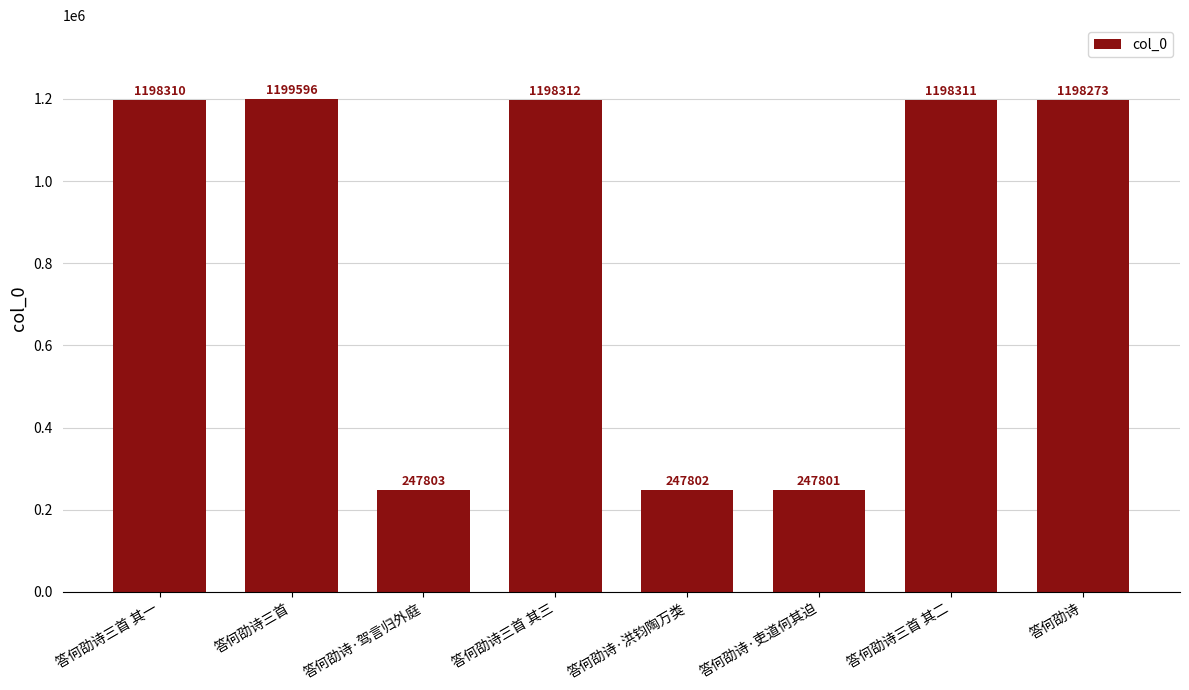

What is the change in value from 答何劭诗·驾言归外庭 to 答何劭诗?

+950470